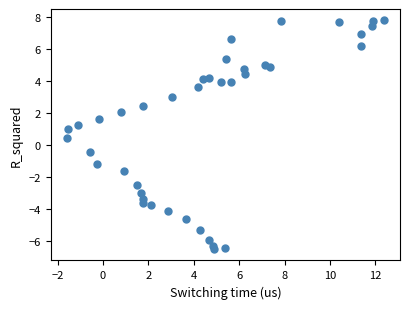

What is the range of Y values (max minus min)?

14.3